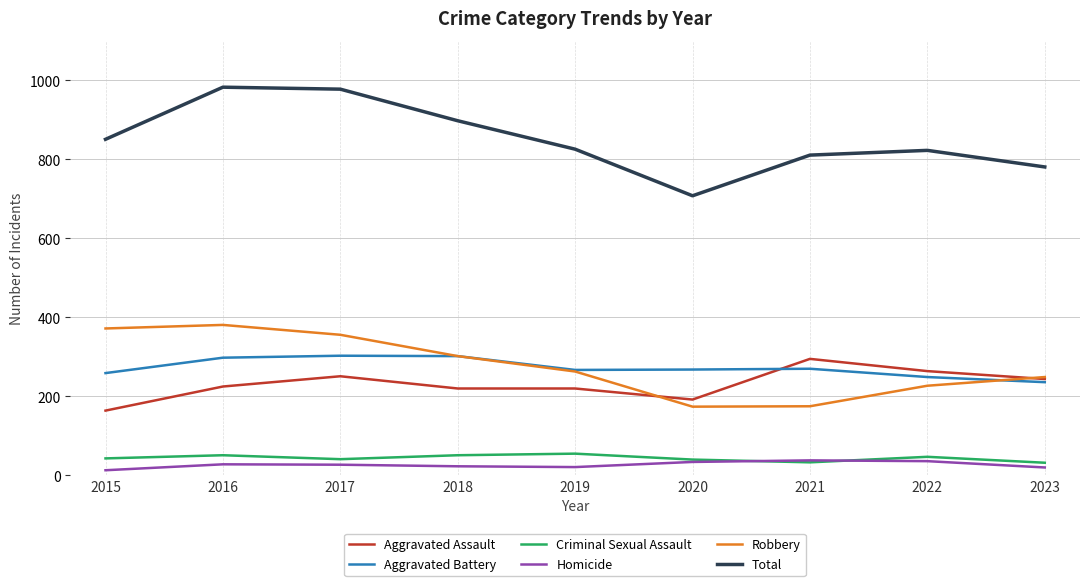

Which series has the widest spread of values?

Total